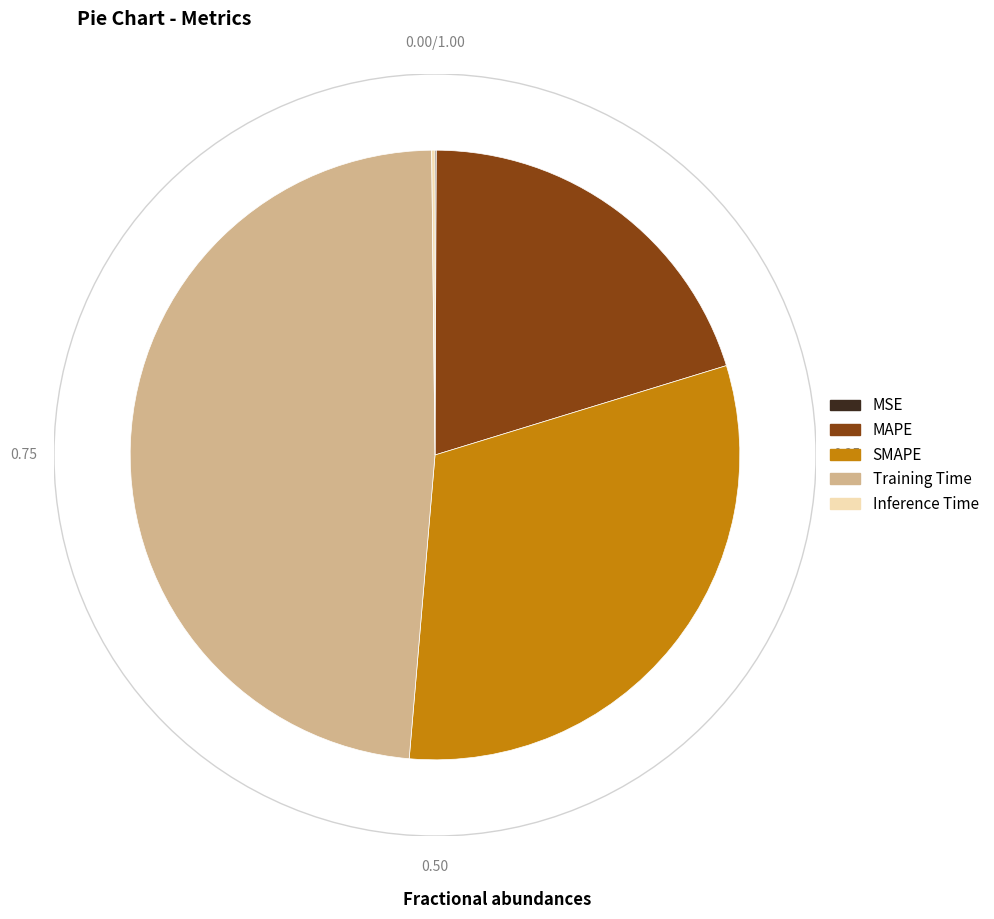

Is Training Time the majority of the pie?

No